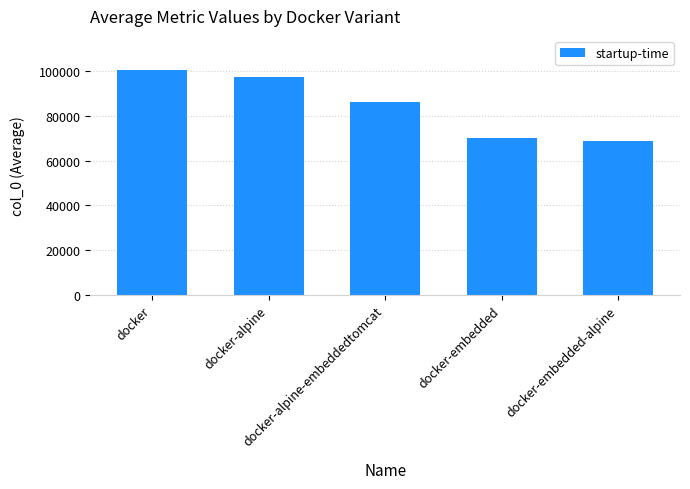

Reading left to right, transcribe all the data shown in this chart.

docker=100687	docker-alpine=97198	docker-alpine-embeddedtomcat=86388	docker-embedded=70032	docker-embedded-alpine=68883